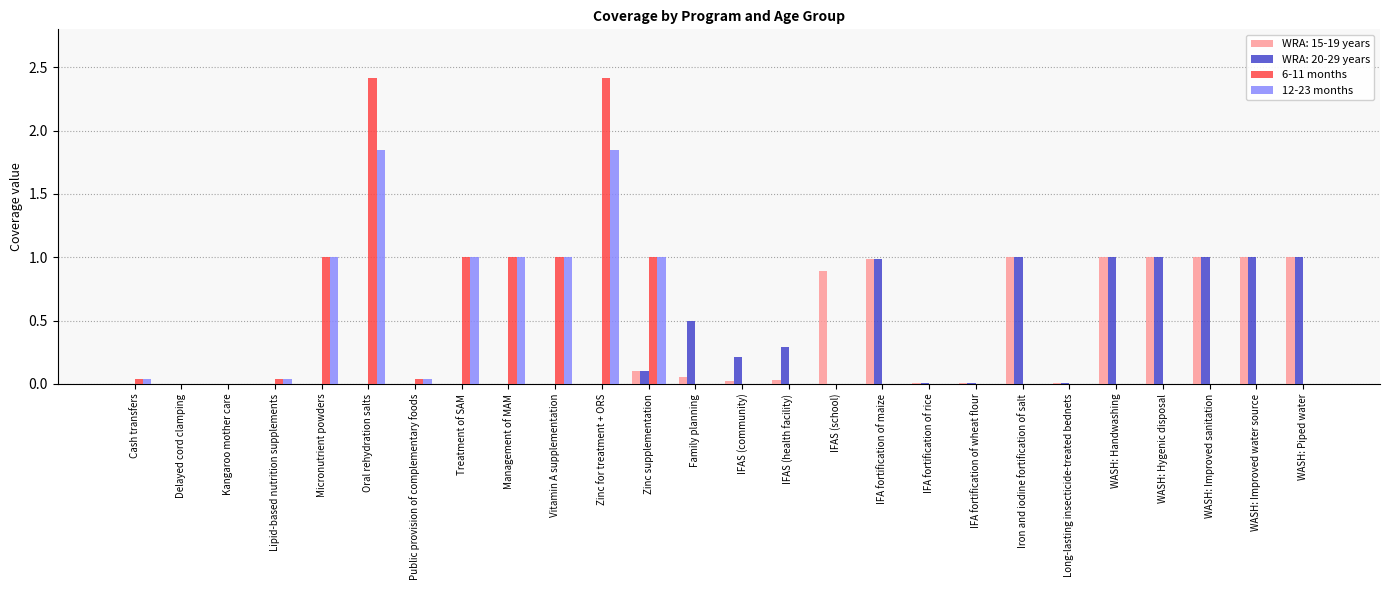

Which series has the largest total across all categories?

6-11 months